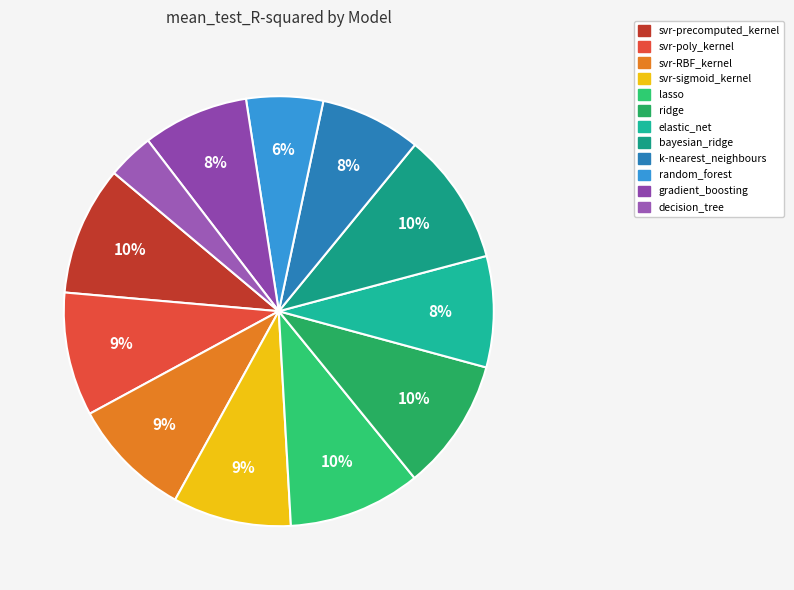

What is the largest slice in the pie chart?

lasso